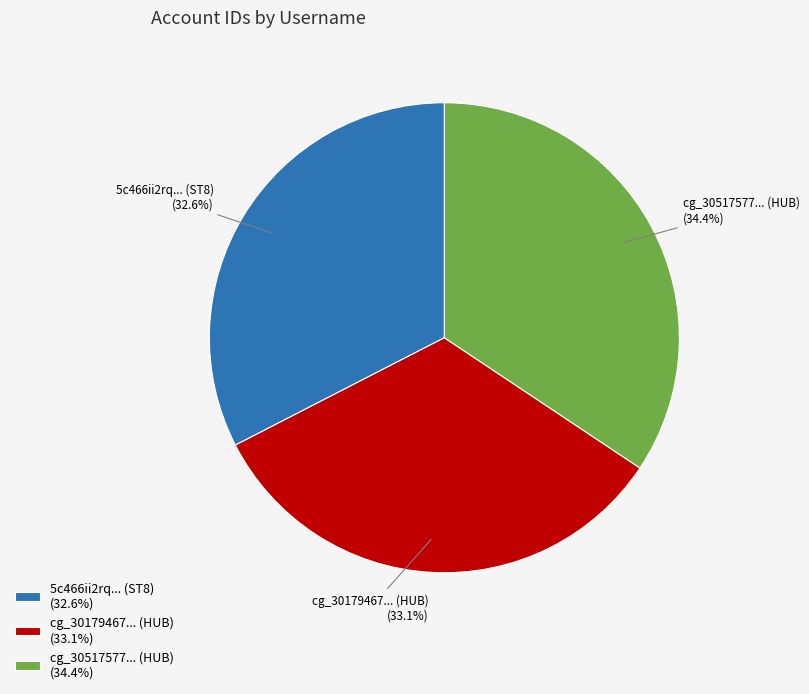

Is the sum of cg_30179467... (HUB) (33.1%) and cg_30517577... (HUB) (34.4%) greater than half?

Yes